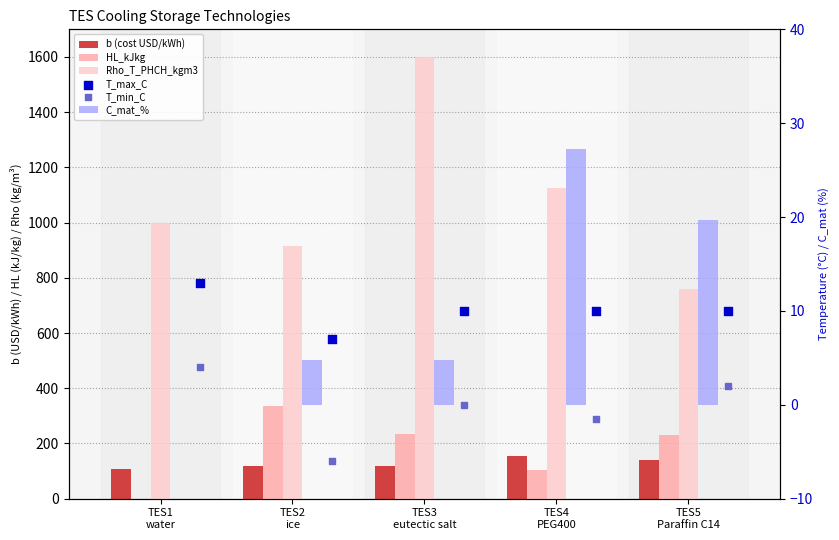

Is the value of HL_kJkg at TES5
Paraffin C14 greater than the value of b (cost USD/kWh) at TES4
PEG400?

Yes